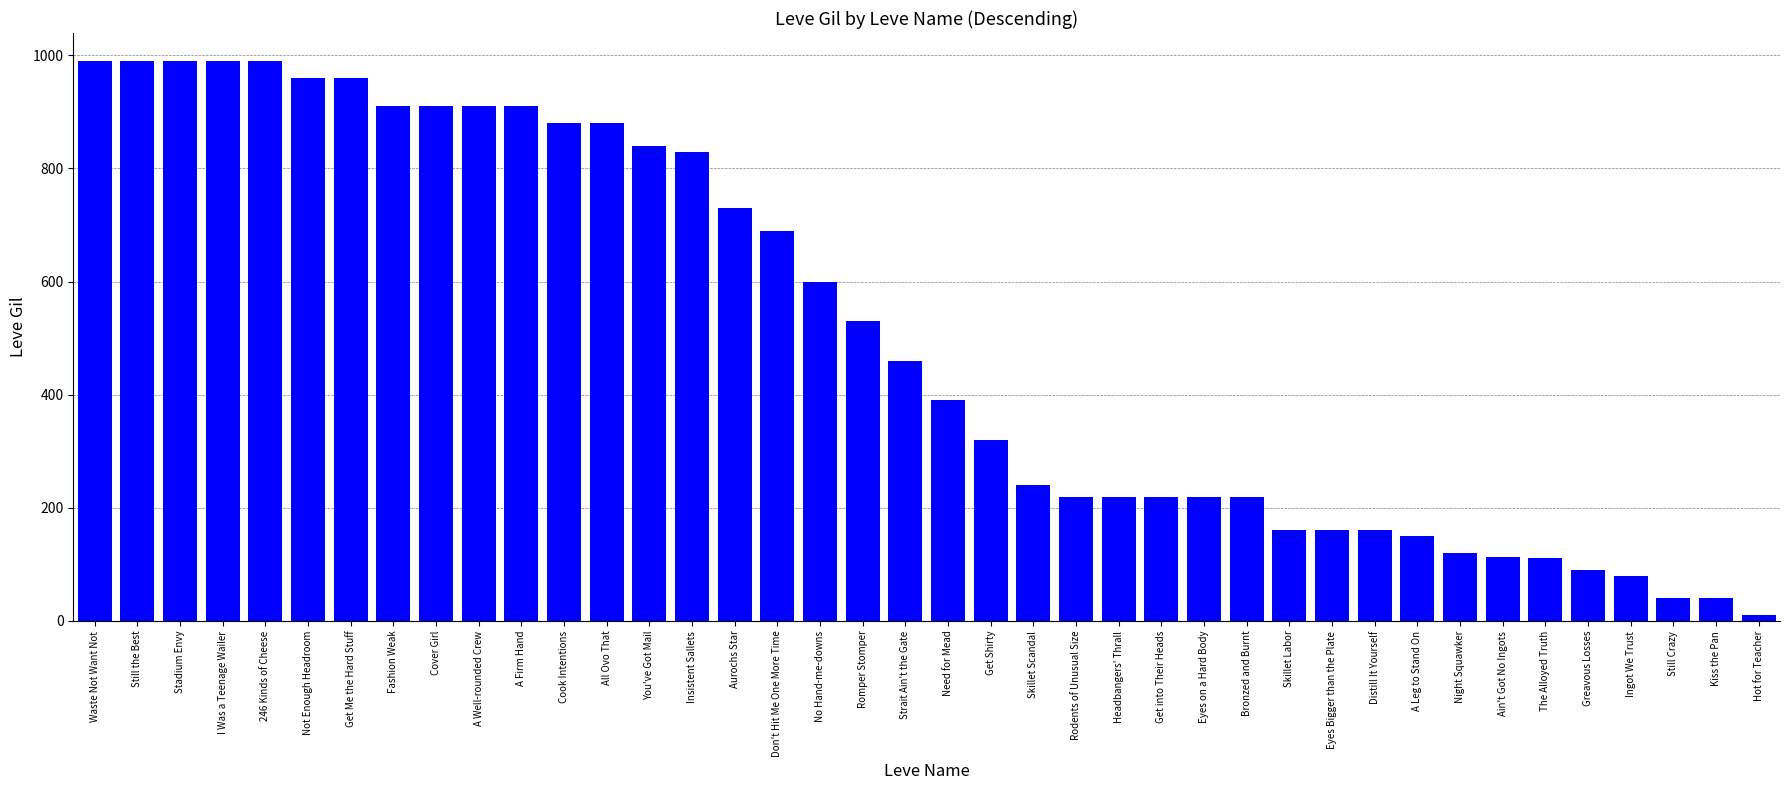

The chart shows a value of 322 at Headbangers' Thrall. True or false?

False